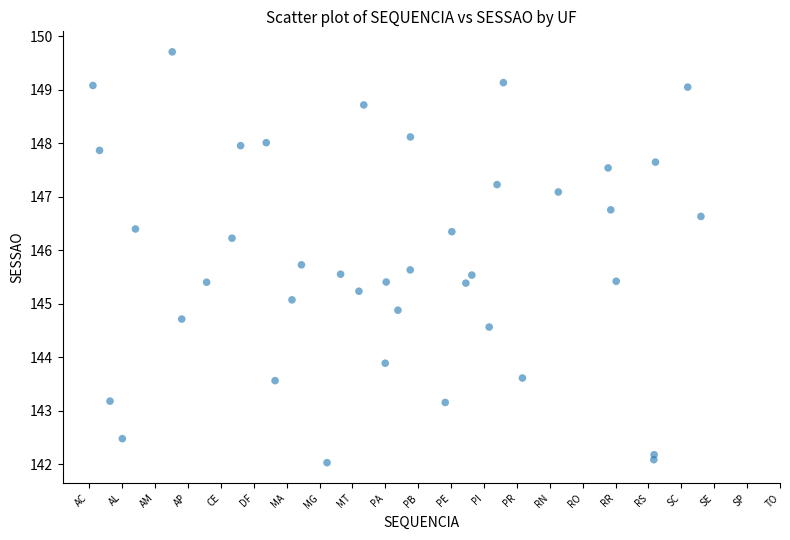

What is the range of Y values (max minus min)?

7.7